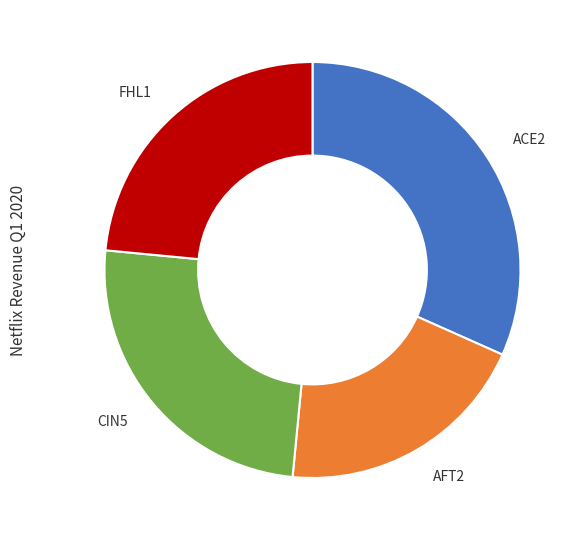

Which slice is the largest?

ACE2